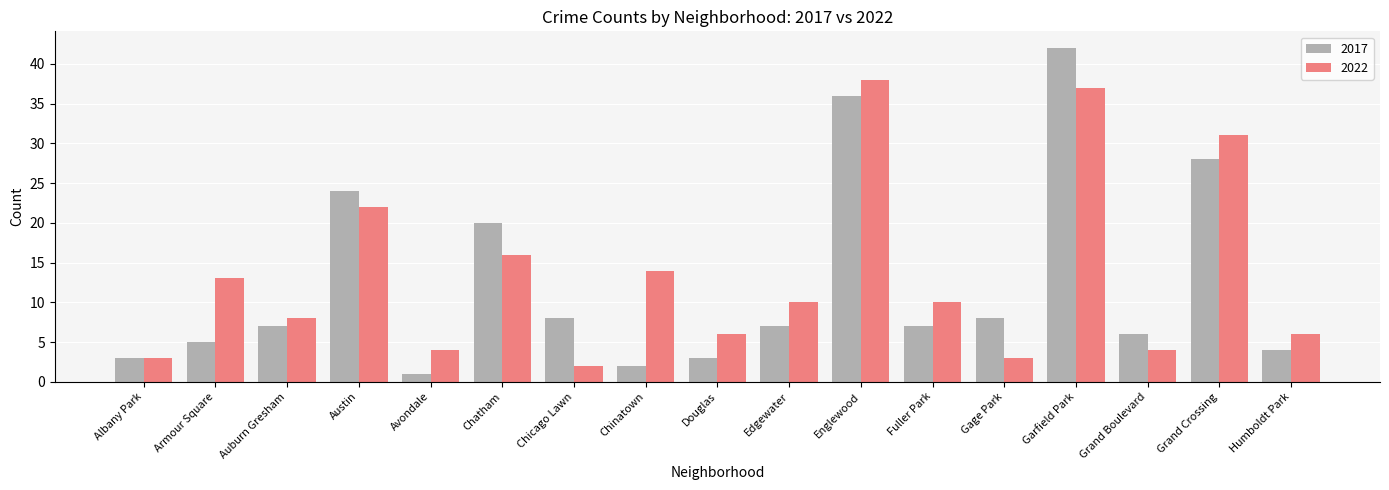

What is the label of the 9th bar from the left?

Douglas